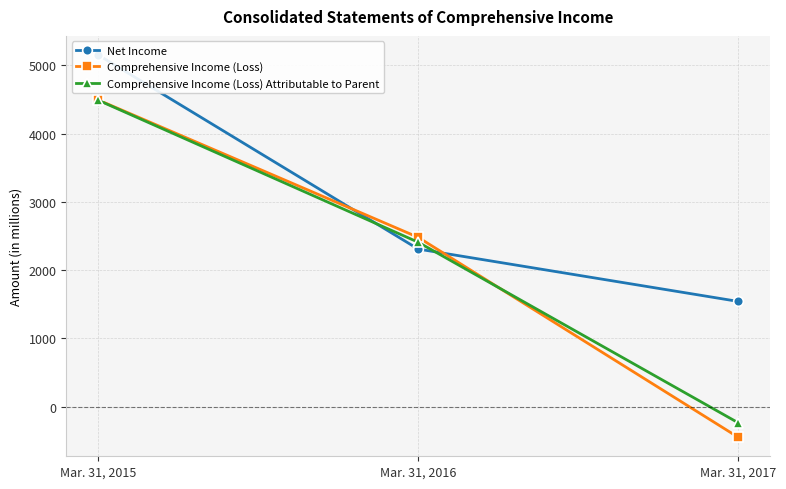

What is the sum of all Comprehensive Income (Loss) values?

6530